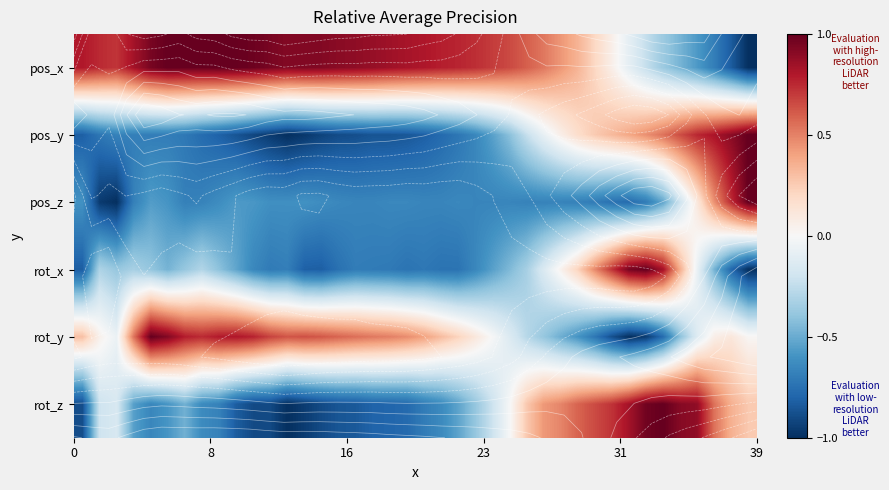

How many positive values does the pos_z series have?

4